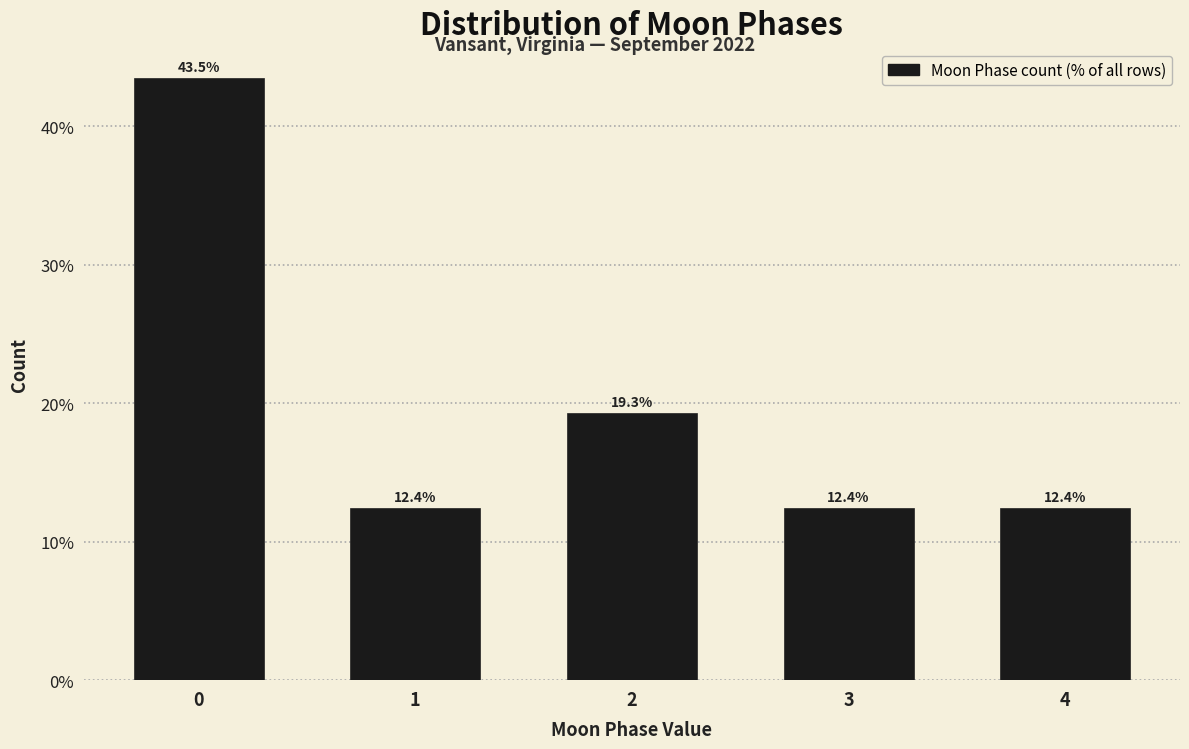

Reading left to right, transcribe all the data shown in this chart.

43.5	12.4	19.3	12.4	12.4